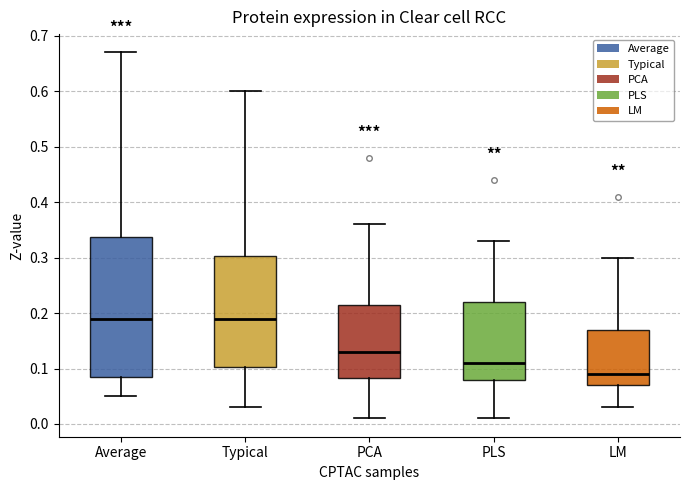

Where is the lower edge of the box for Typical on the y-axis? The values are not printed on the chart, so give them approximately, as read against the axis.

0.10